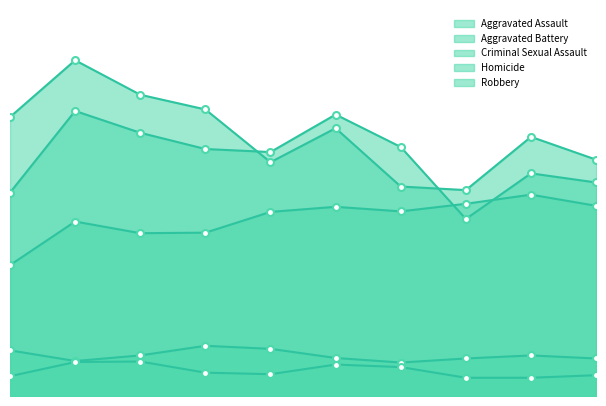

What is the difference between the second highest and minimum values in the Criminal Sexual Assault series?

27